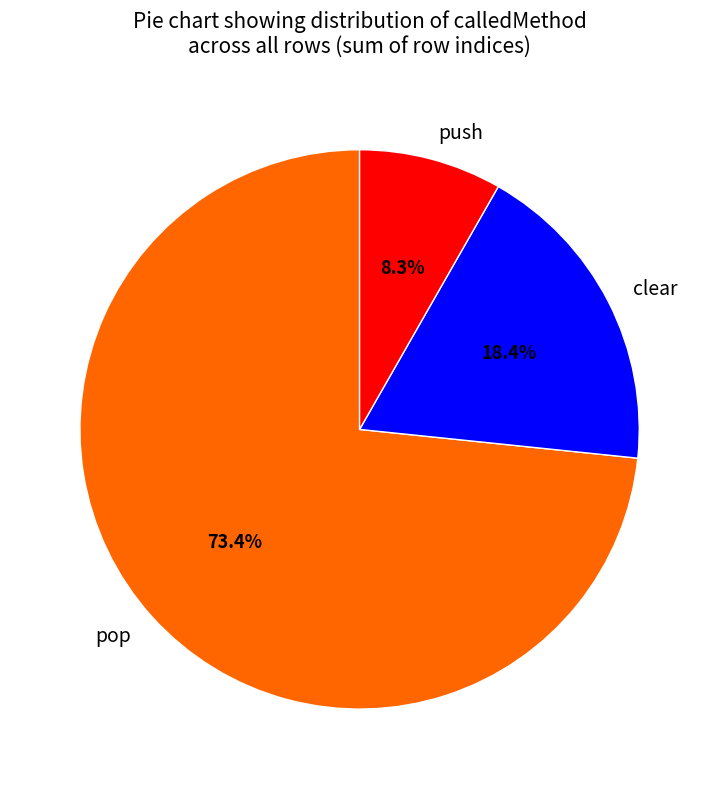

What portion of the pie excludes clear?

81.6%